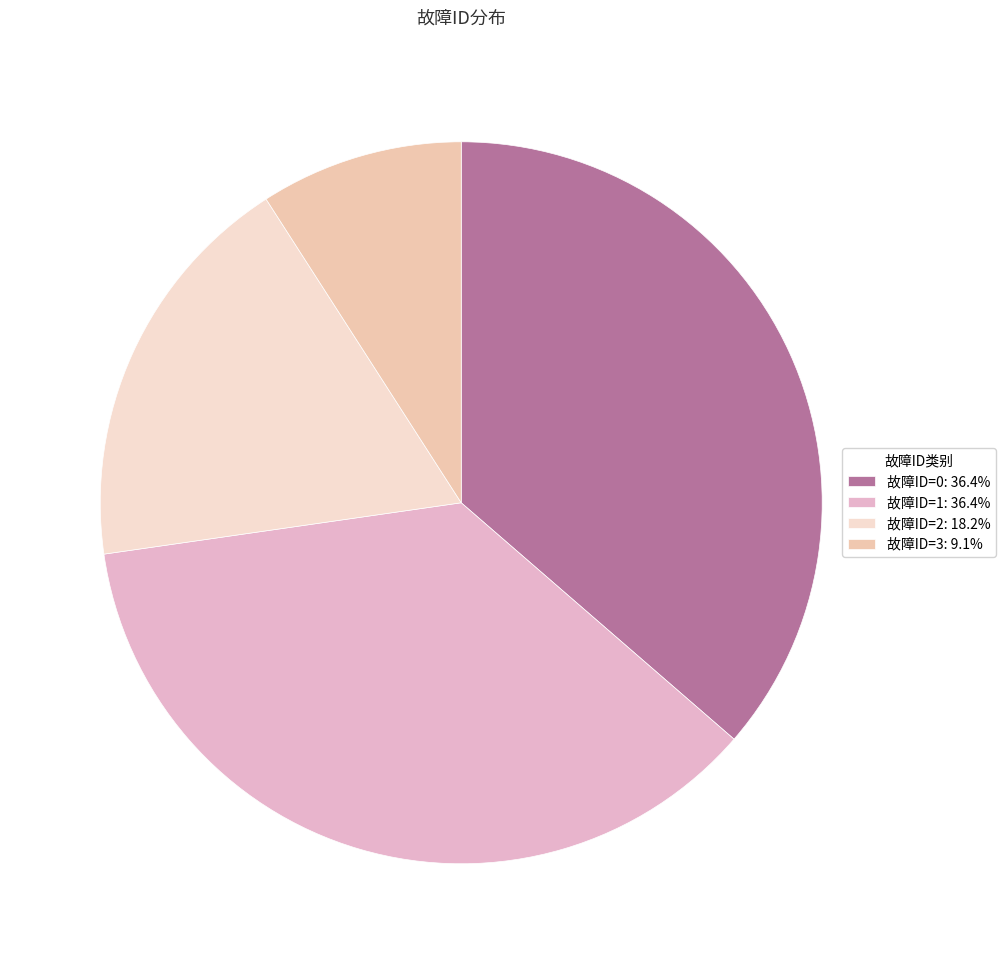

The 故障ID=2 slice represents 33% of the pie. True or false?

False